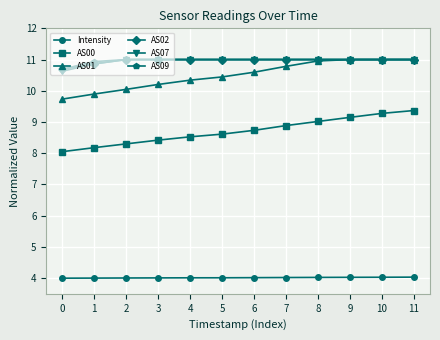

True or false: AS00 and AS09 intersect in this chart.

False